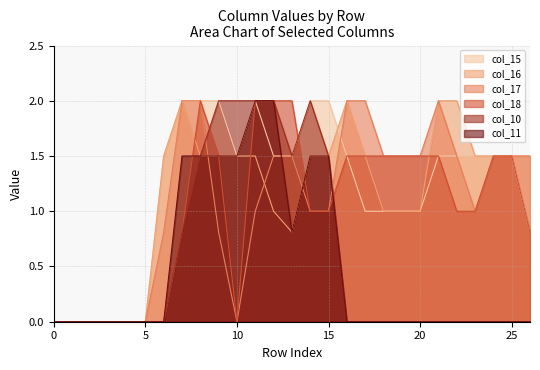

What is the sum of all col_15 values?

31.8